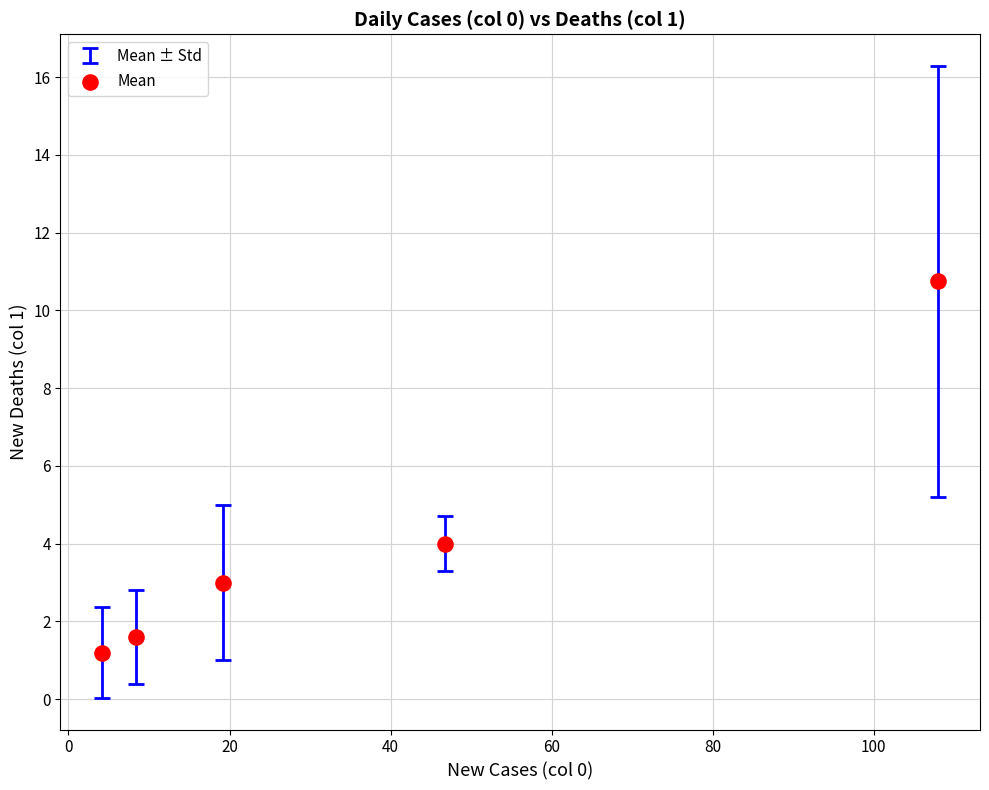

What is the average X value?

37.3